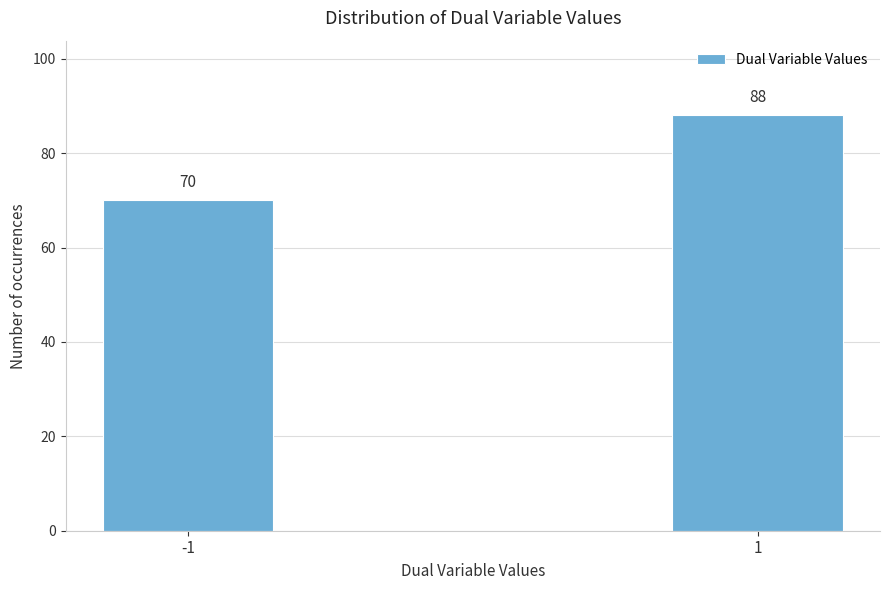

Reading left to right, transcribe all the data shown in this chart.

-1=70	1=88